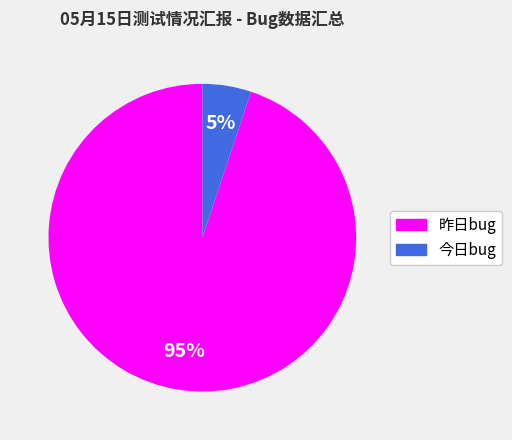

How many slices are in this pie chart?

2